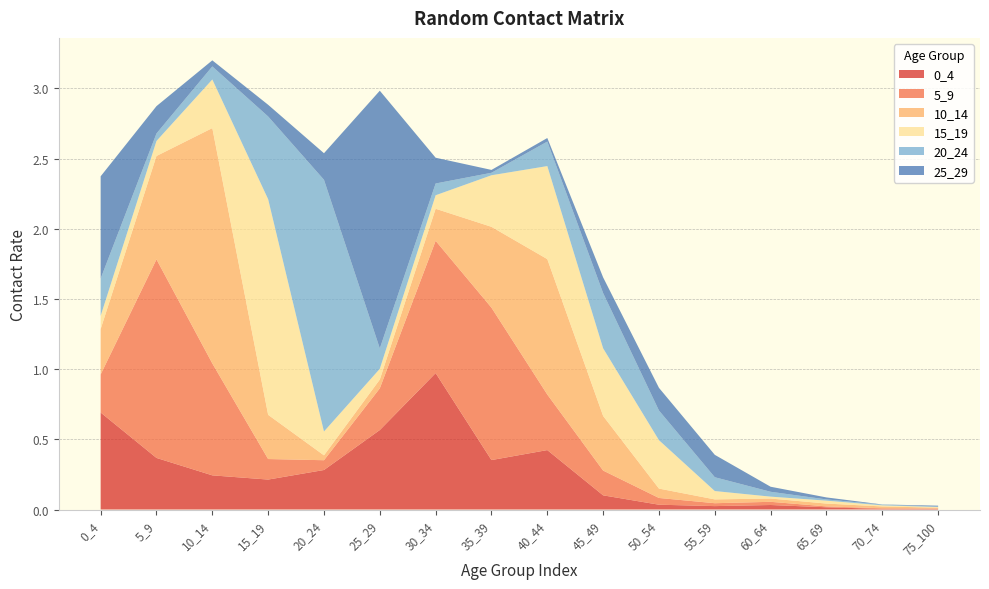

Reading left to right, what are all the values shown in this chart?

0_4: 0.7	0.4	0.2	0.2	0.3	0.6	1.0	0.4	0.4	0.1	0.0	0.0	0.0	0.0	0.0	0.0
5_9: 0.3	1.4	0.8	0.1	0.1	0.3	0.9	1.1	0.4	0.2	0.0	0.0	0.0	0.0	0.0	0.0
10_14: 0.3	0.7	1.7	0.3	0.0	0.1	0.2	0.6	1.0	0.4	0.1	0.0	0.0	0.0	0.0	0.0
15_19: 0.1	0.1	0.3	1.5	0.2	0.1	0.1	0.4	0.7	0.5	0.3	0.1	0.0	0.0	0.0	0.0
20_24: 0.3	0.1	0.1	0.6	1.8	0.1	0.1	0.0	0.2	0.4	0.2	0.1	0.0	0.0	0.0	0.0
25_29: 0.7	0.2	0.0	0.1	0.2	1.8	0.2	0.0	0.0	0.1	0.2	0.2	0.0	0.0	0.0	0.0